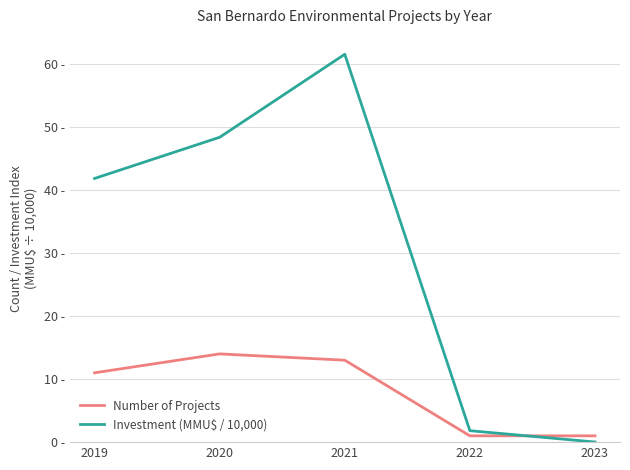

Which series has the largest range (max minus min)?

Investment (MMU$ / 10,000)